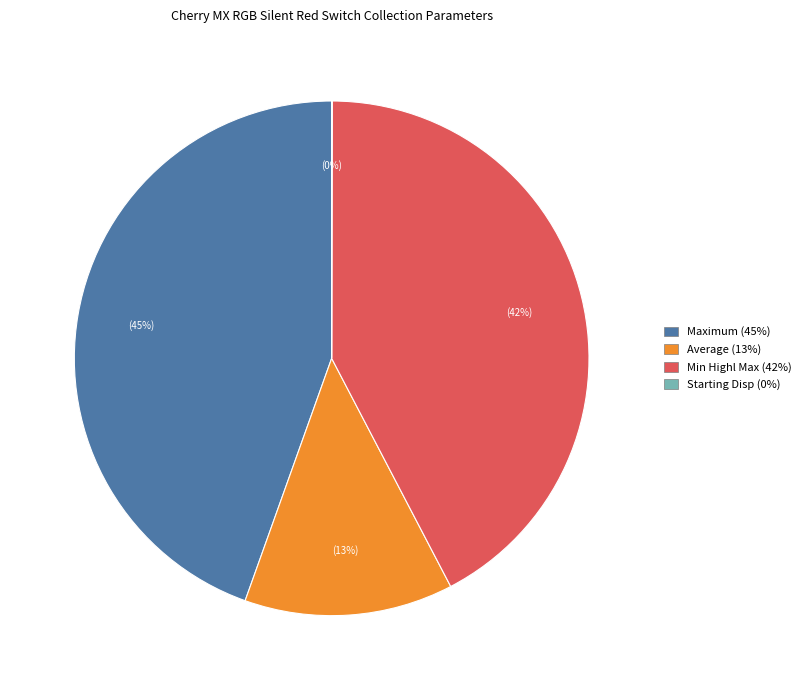

To the nearest percent, what is the difference between the largest and smallest slice percentages?

45%